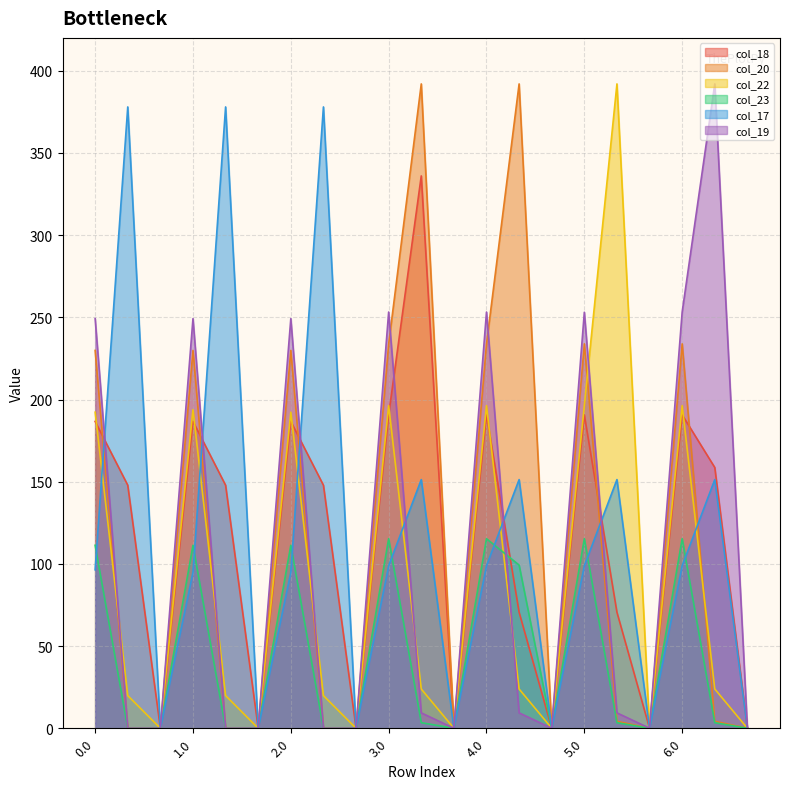

What is the maximum value shown in the chart?

392.0